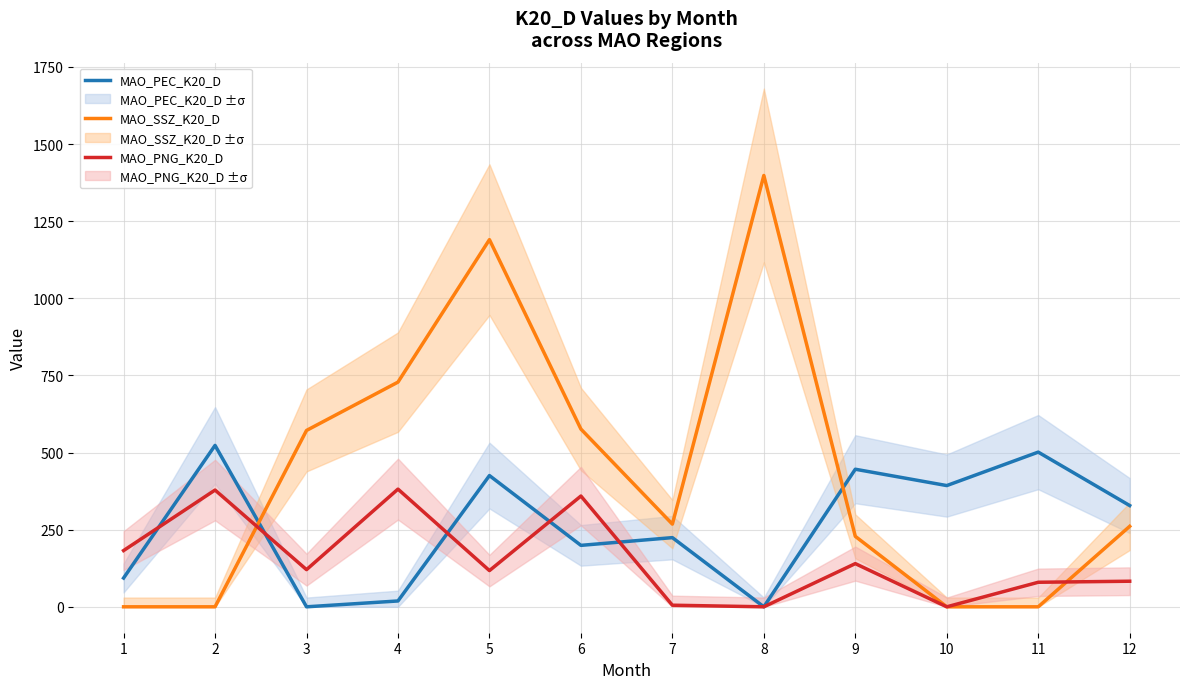

What is the value of the MAO_PNG_K20_D point at the 11th from the left?

79.6